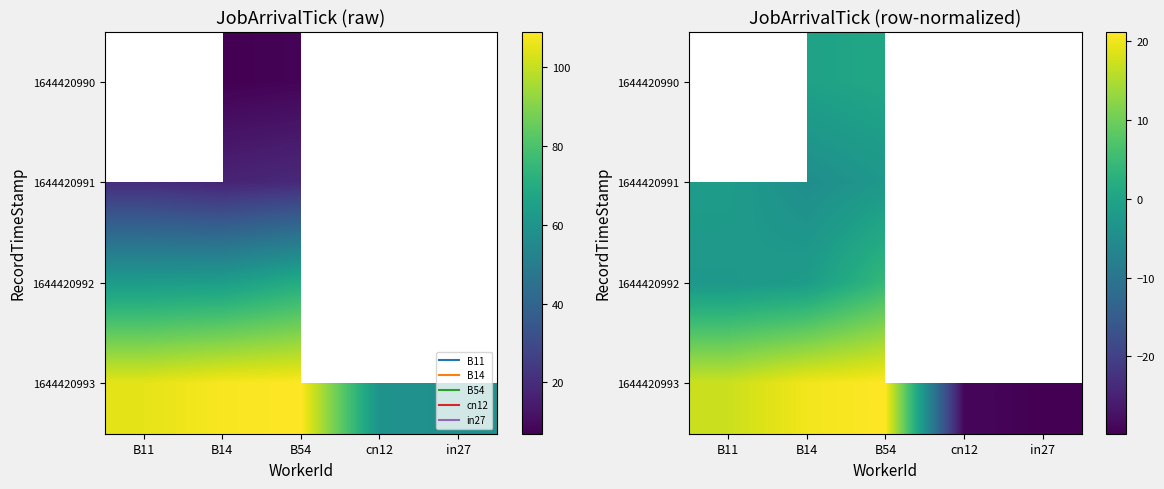

The value of 1644420993 at in27 is -29.8. True or false?

True